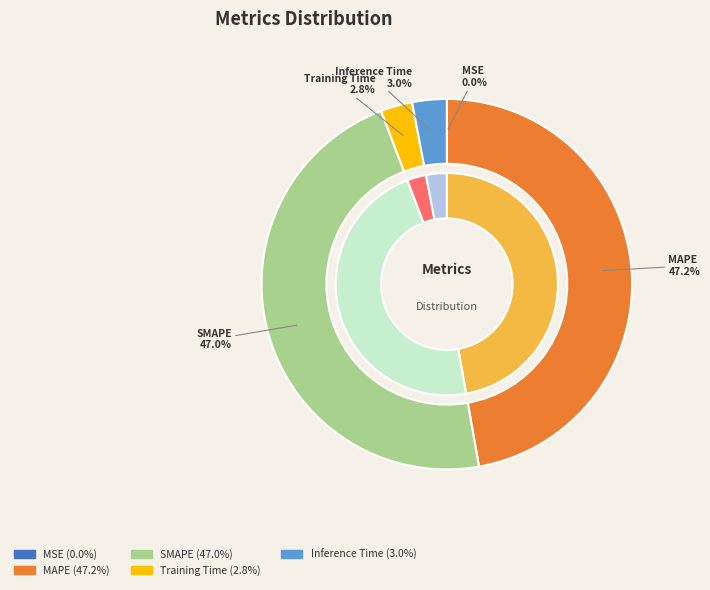

Do MAPE and SMAPE together represent more than half of the pie?

Yes